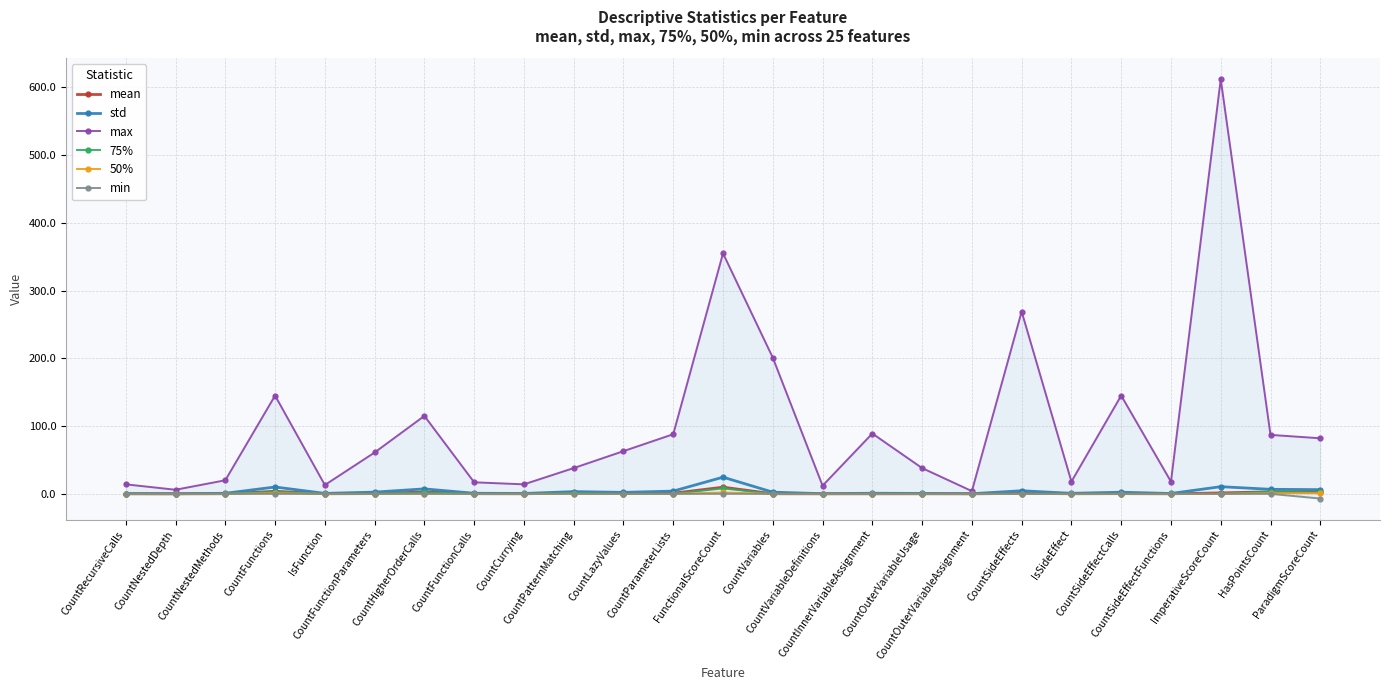

At which label is 50% closest to 1?

CountFunctions